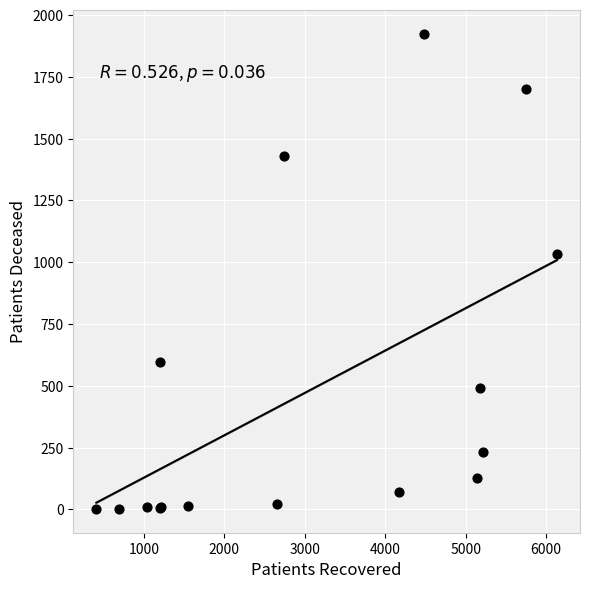

What Y value in the scatter plot is closest to 963?

1034